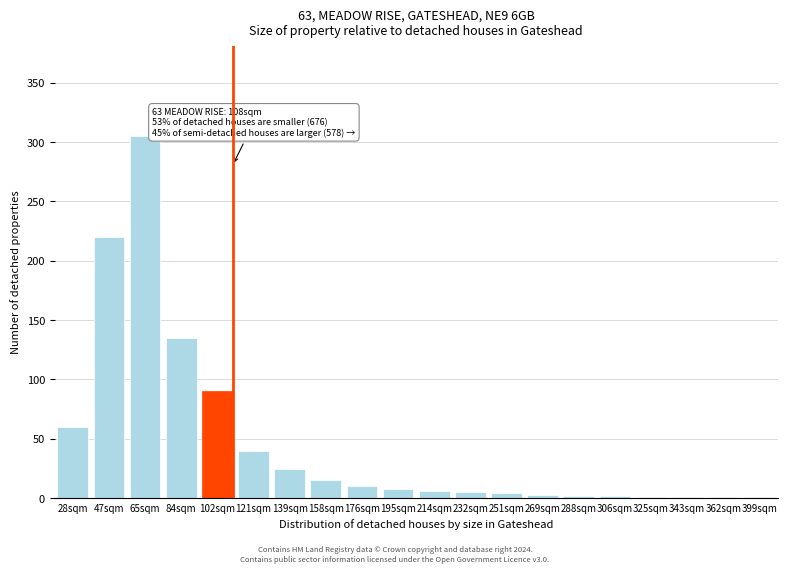

True or false: the data shows 3 at 269sqm.

True